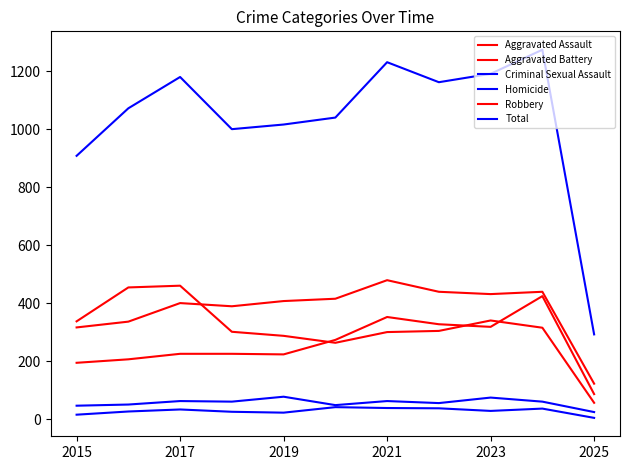

True or false: Total and Criminal Sexual Assault intersect in this chart.

False